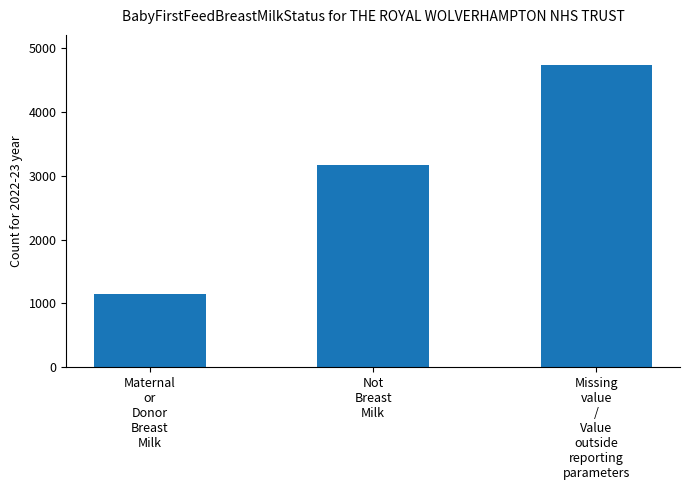

Count the values in the range 1153 to 4732.

3